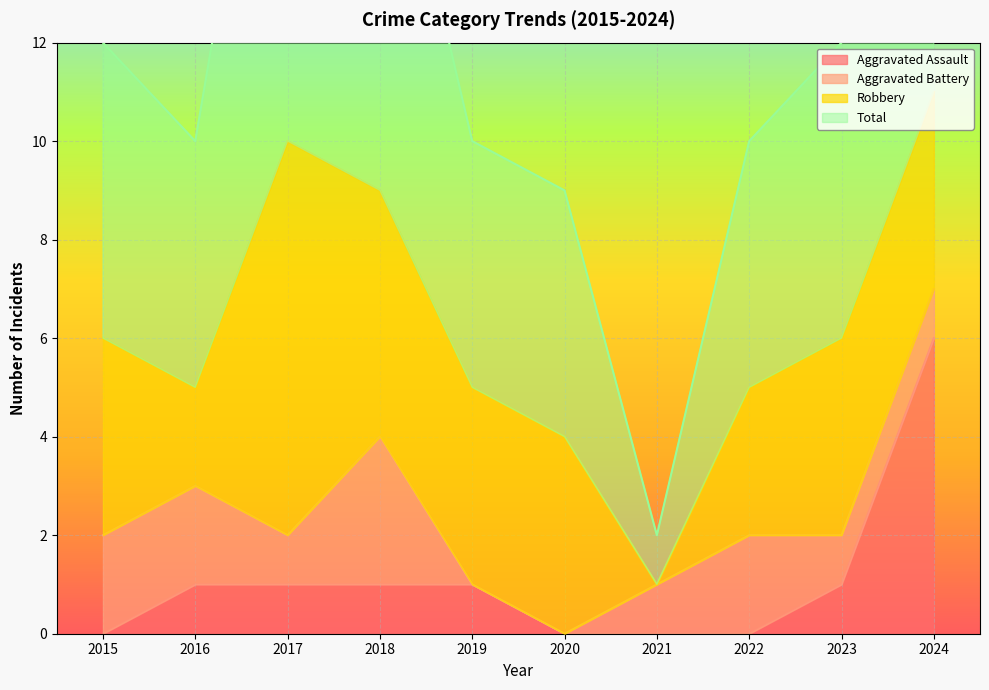

What is the difference between the maximum and minimum values in the Aggravated Assault series?

6